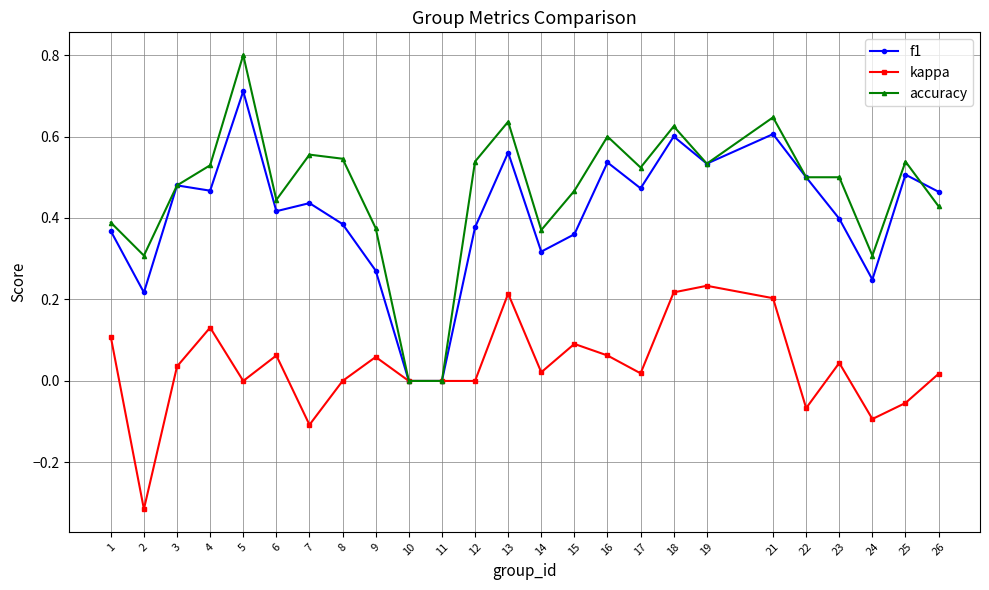

Count the number of categories in the chart.

25